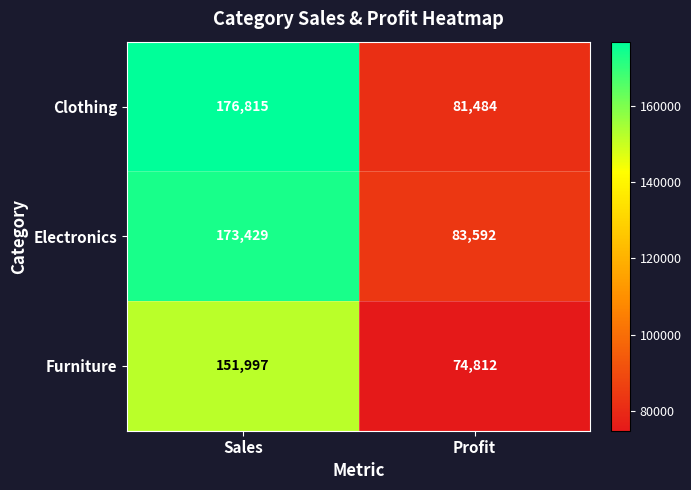

Reading right to left, what are all the values shown in this chart?

Clothing: Profit=81484	Sales=176815
Electronics: Profit=83592	Sales=173429
Furniture: Profit=74812	Sales=151997